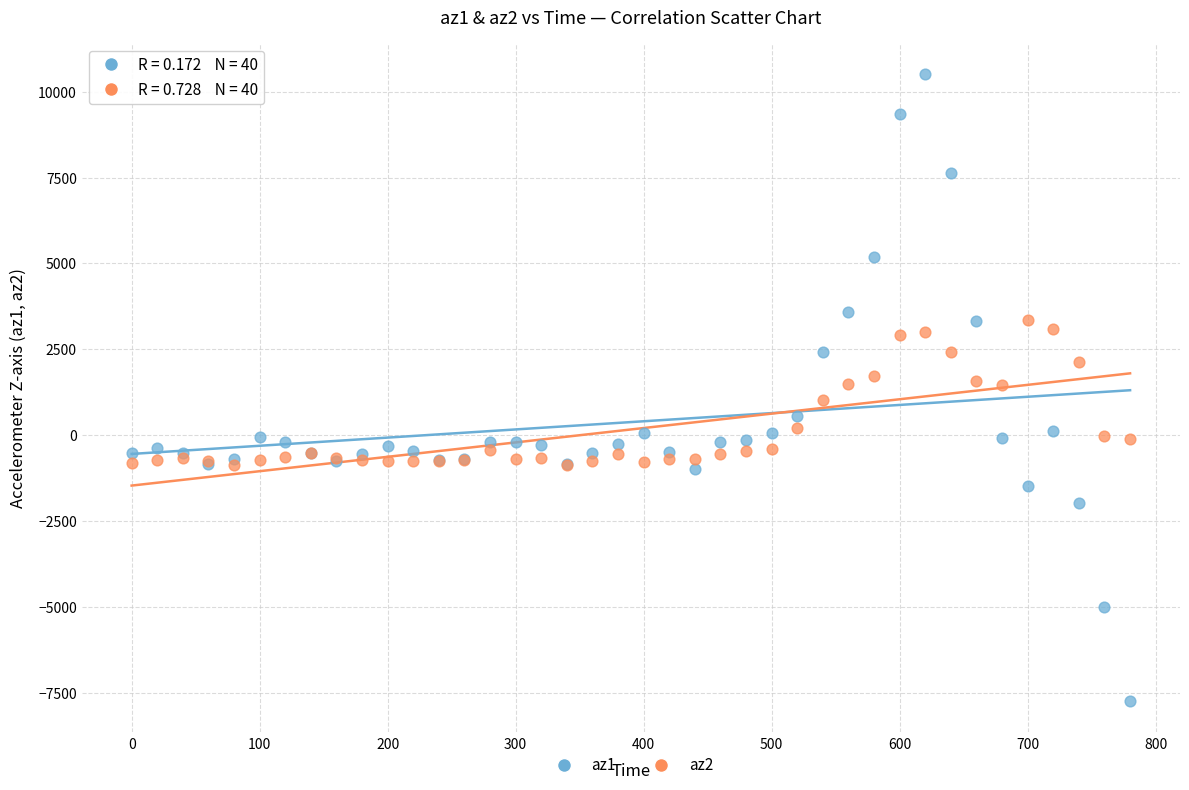

Which series contains the lowest Y value?

az1